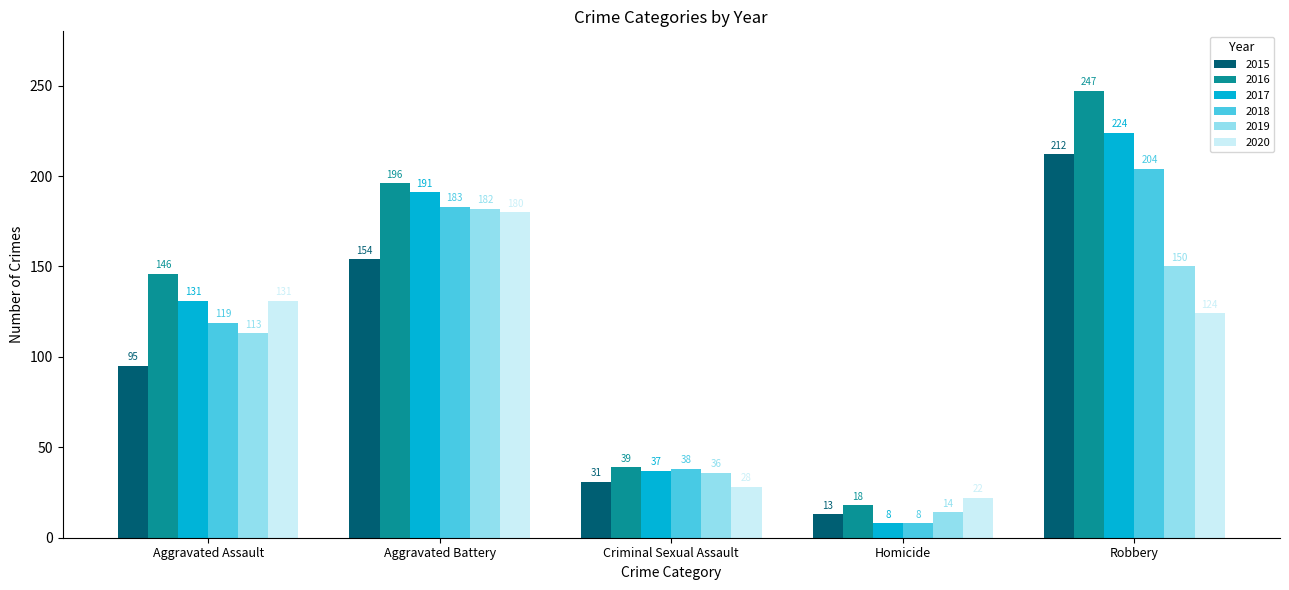

What is the label of the 3rd bar from the right?

Criminal Sexual Assault